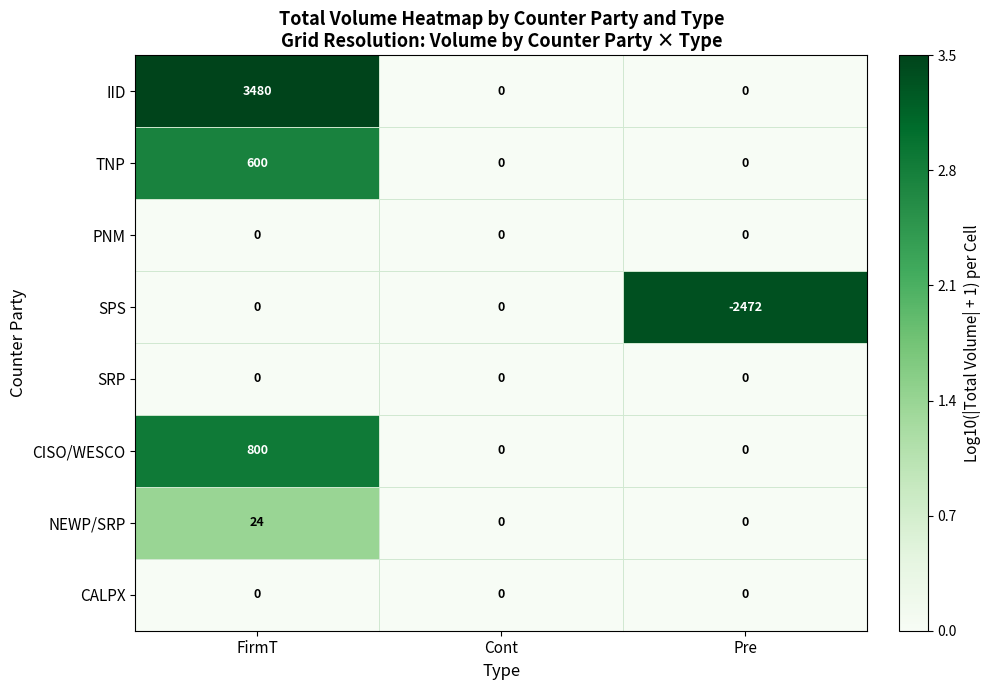

Which series has the largest total across all categories?

IID